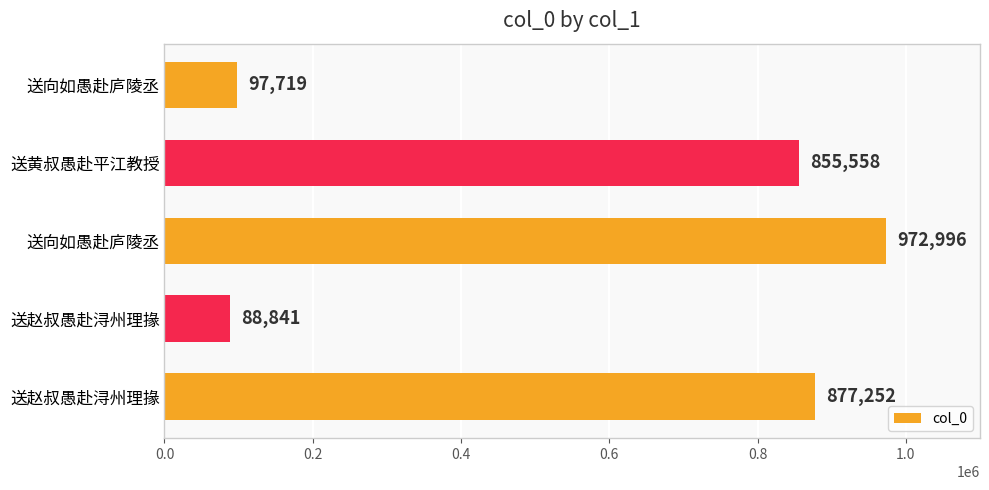

How many categories are shown in the chart?

5